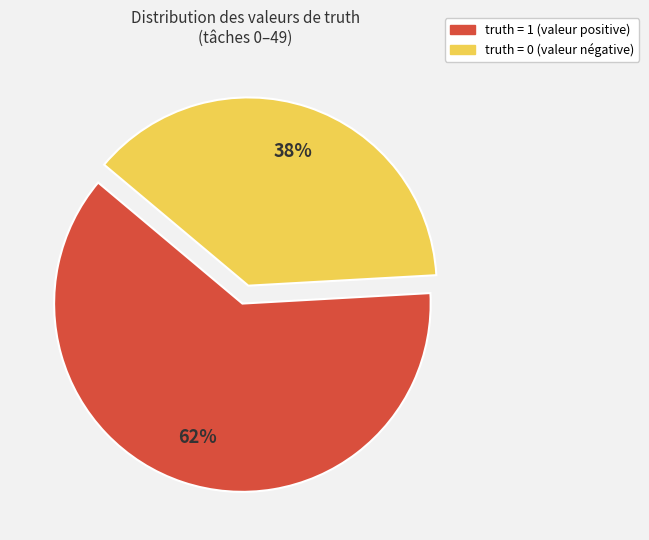

To the nearest percent, what is the average slice percentage?

50%